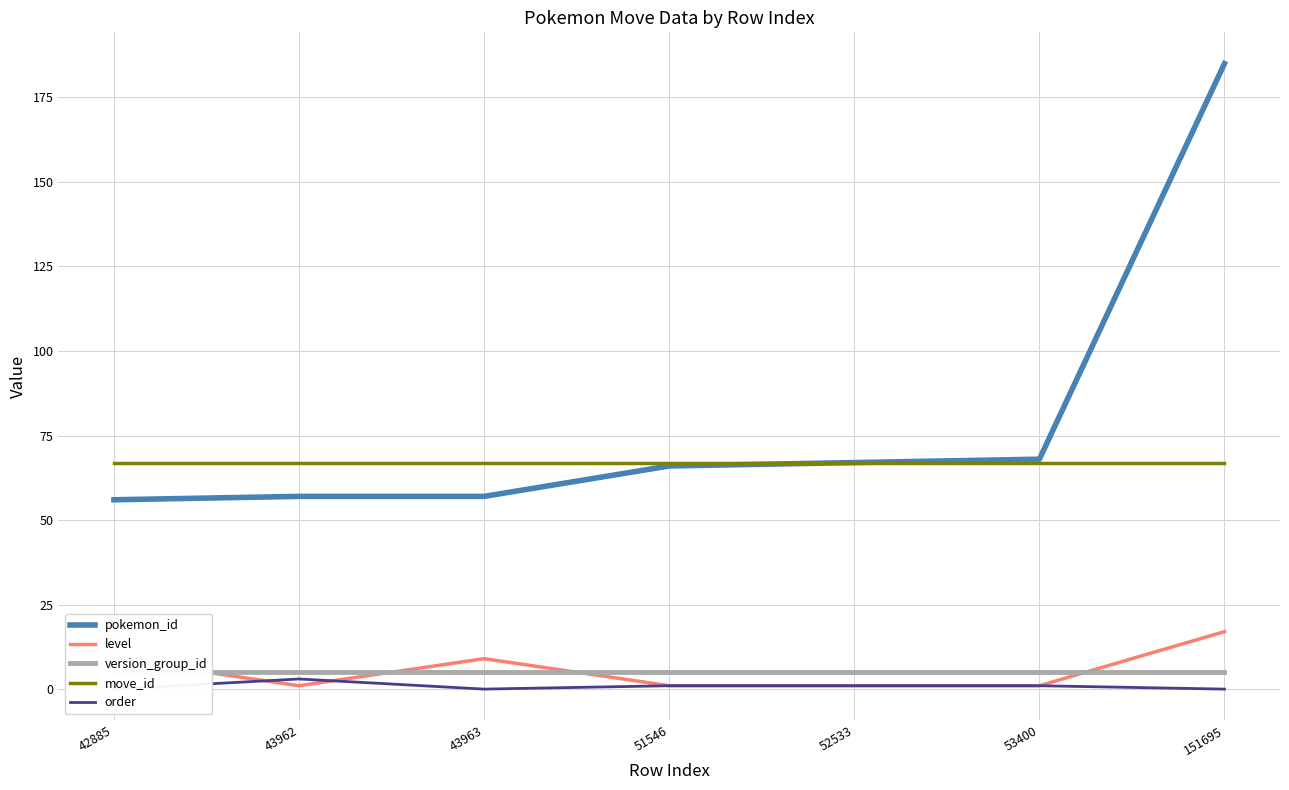

What is the maximum value for pokemon_id?

185